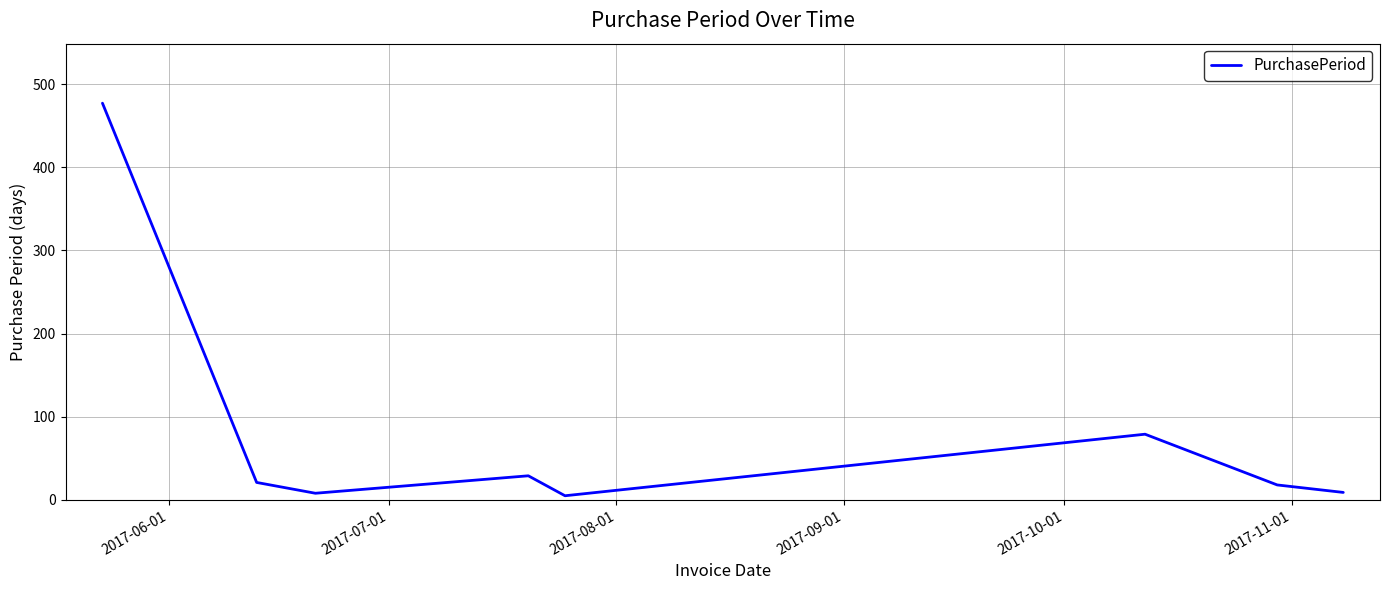

What is the greatest value displayed?

477